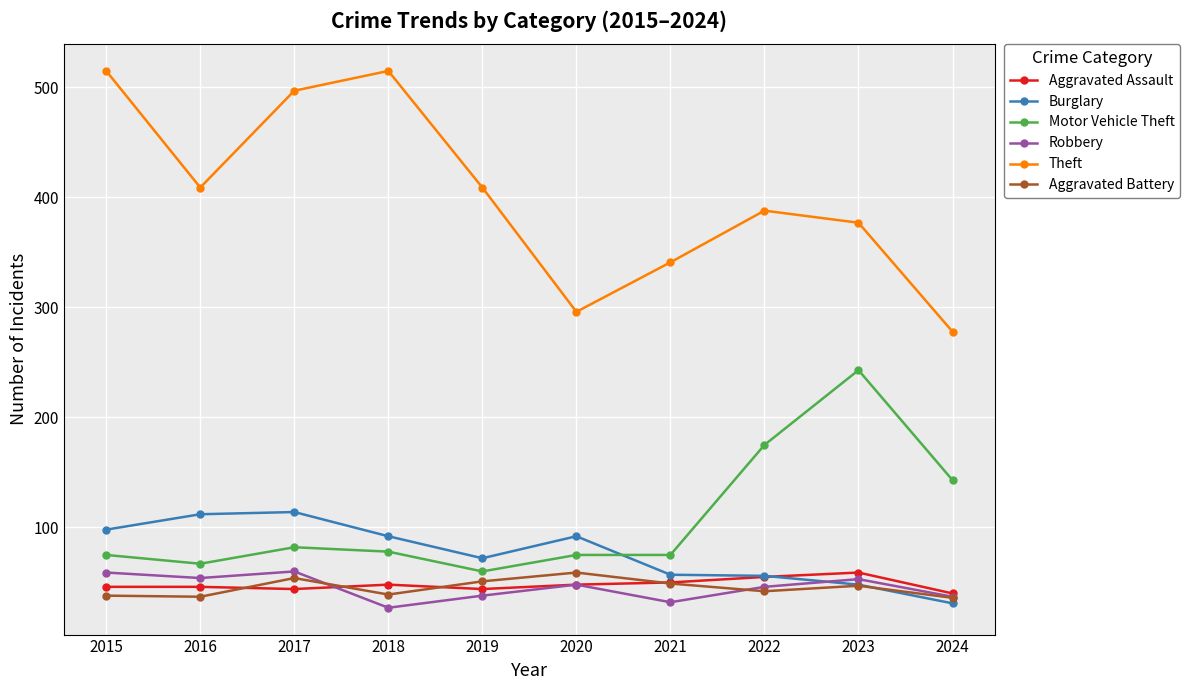

What is the value of the Theft point at the 6th from the left?

296